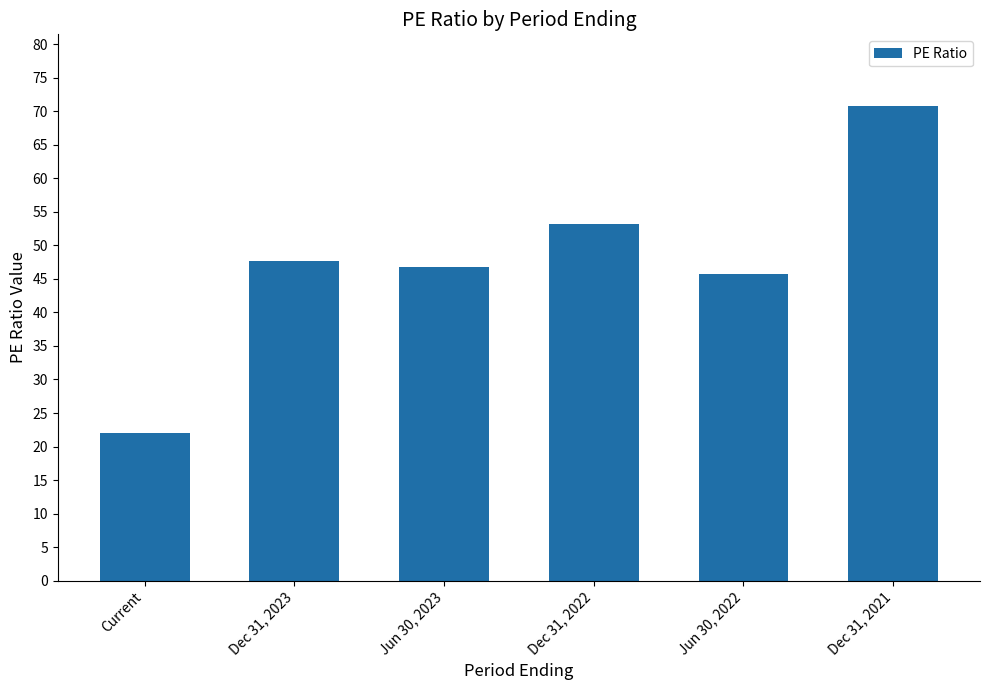

Read the value at Jun 30, 2023.

46.8